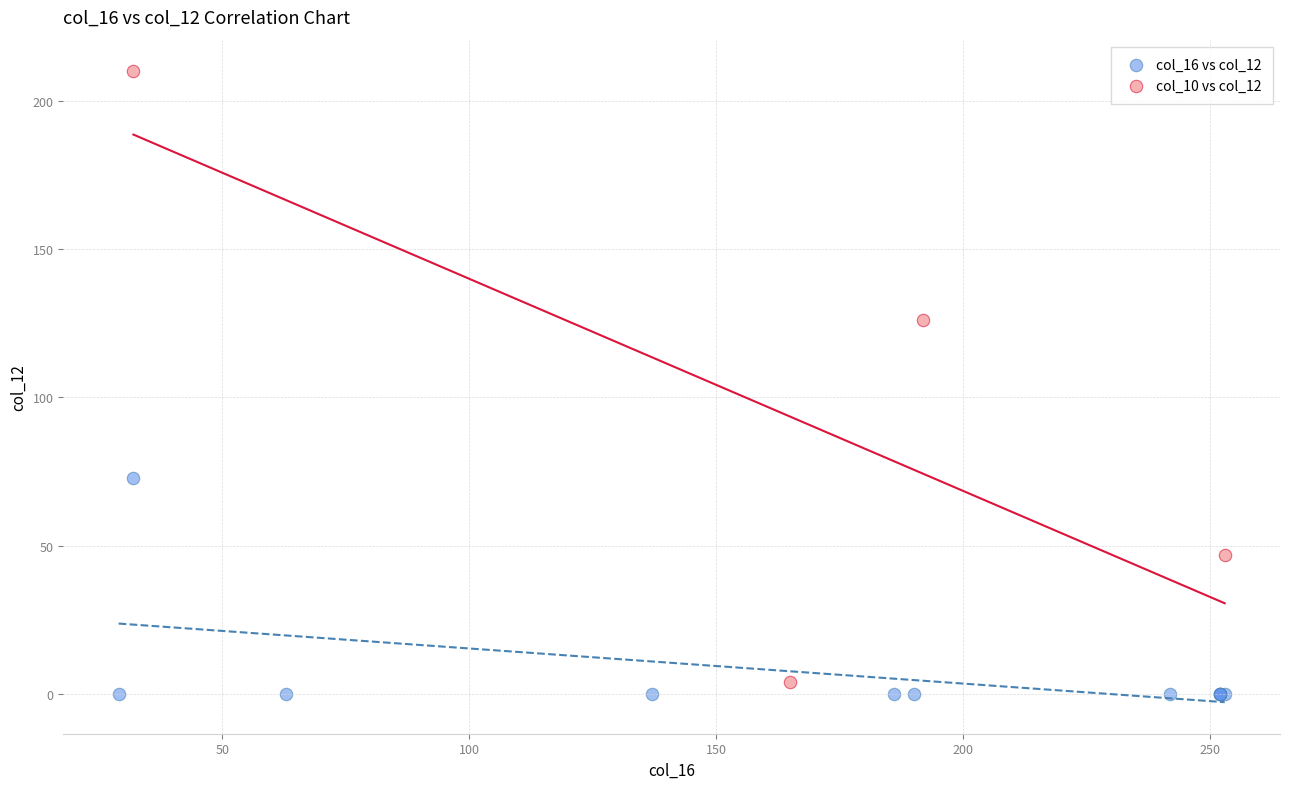

Which series reaches the maximum Y coordinate?

col_10 vs col_12